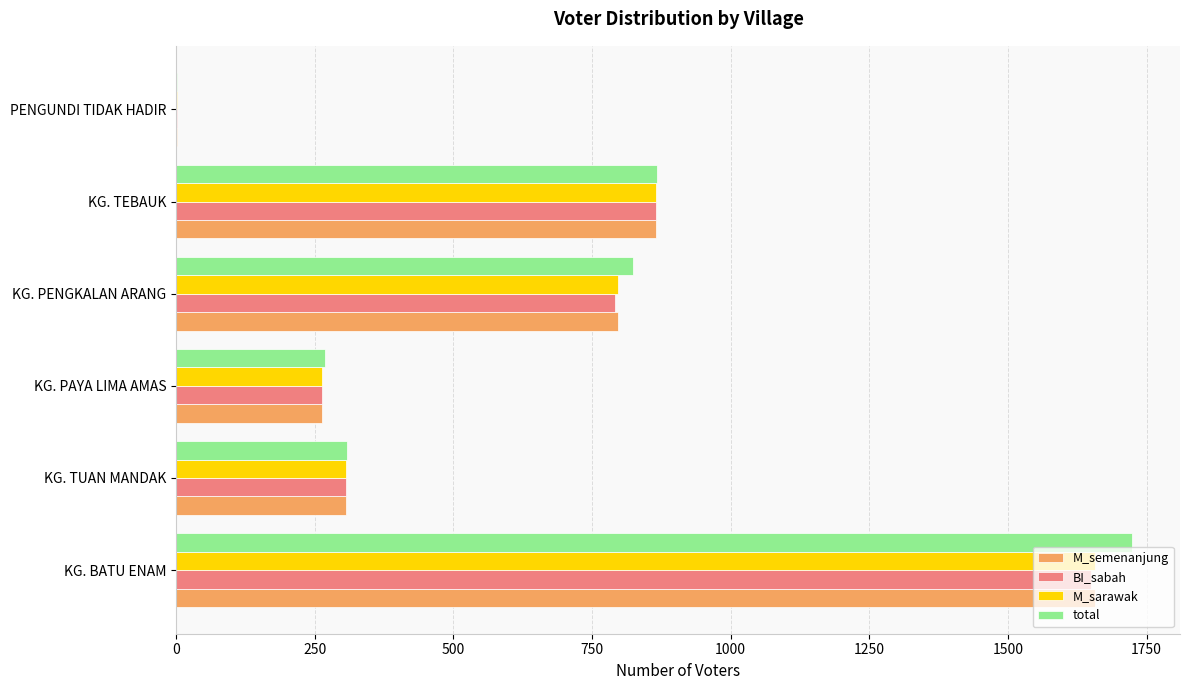

Which series changed the most between KG. TUAN MANDAK and PENGUNDI TIDAK HADIR?

total